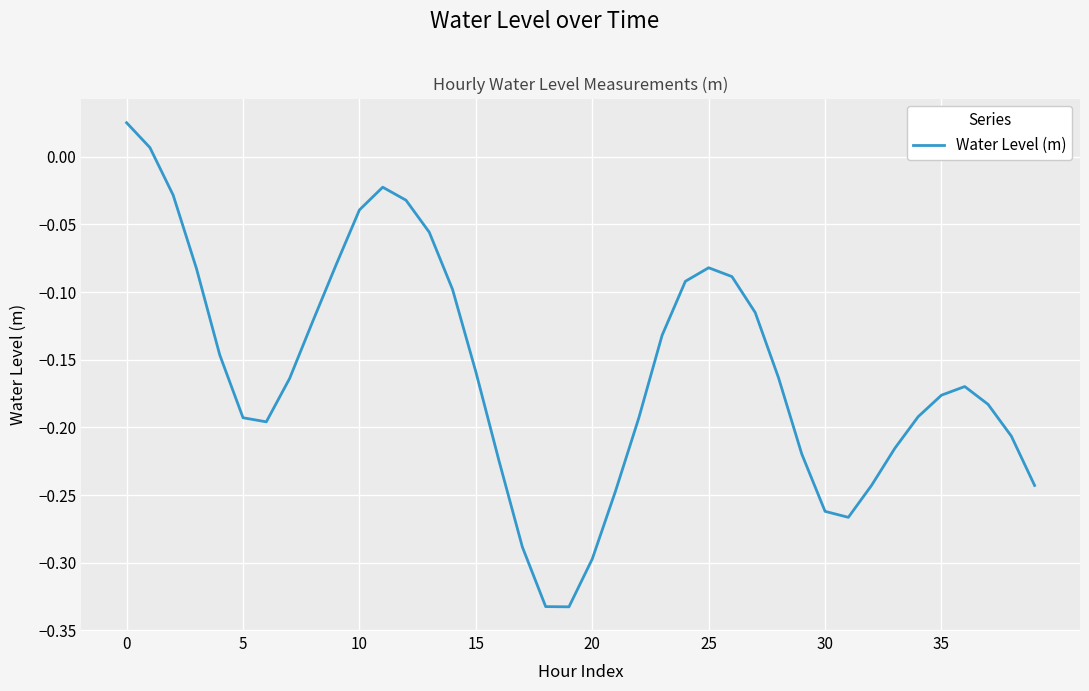

What is the difference between the maximum and minimum values?

0.4